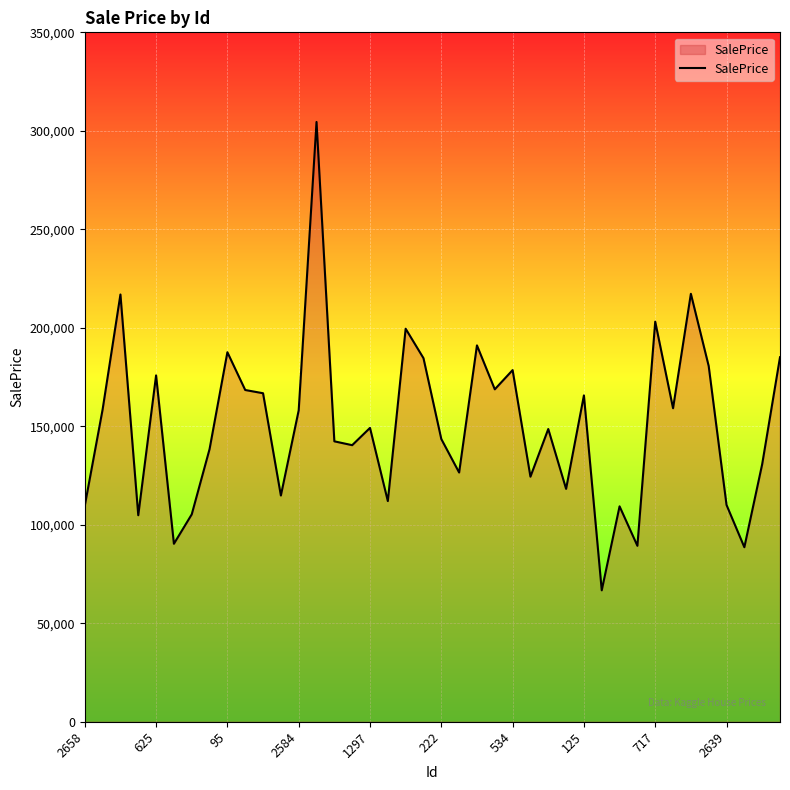

What is the difference between the maximum and minimum values?

237779.3